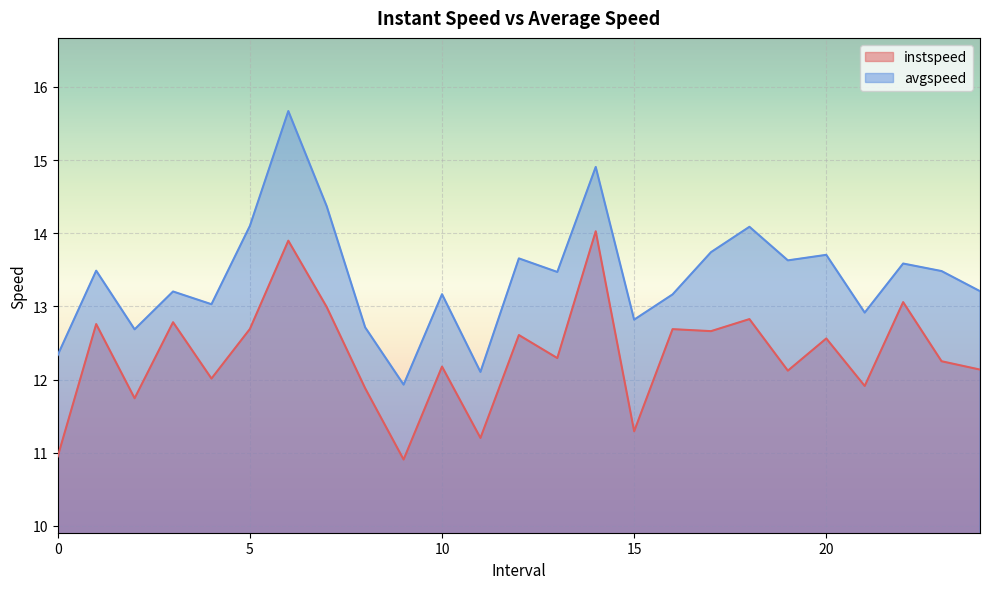

True or false: instspeed and avgspeed cross at least once.

False